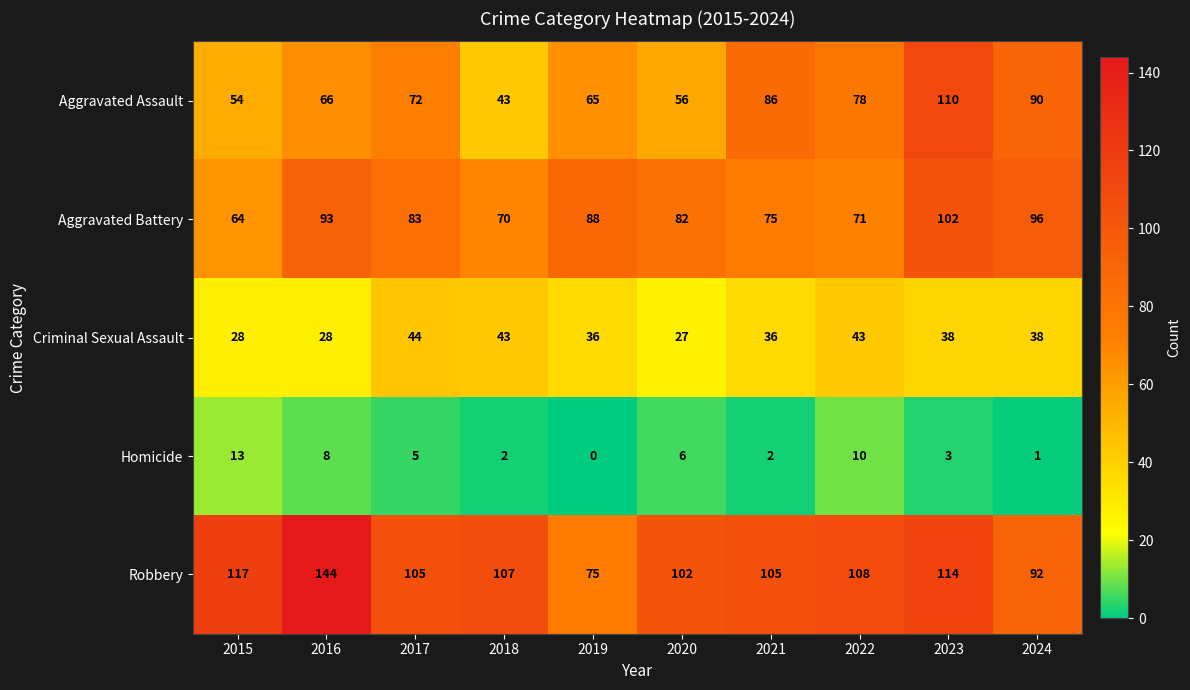

What is the sum of all Aggravated Assault values?

720